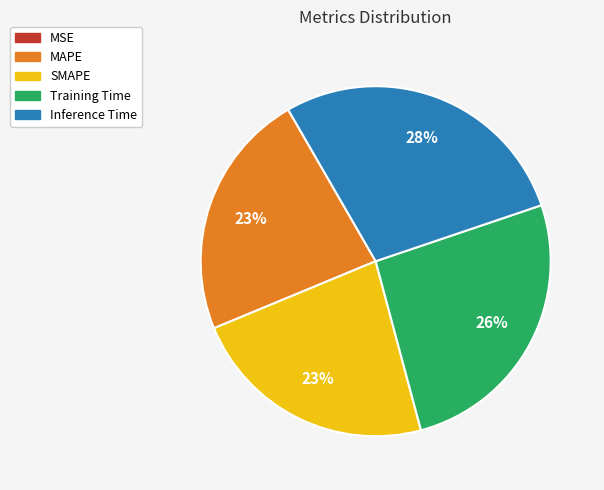

Is there a majority slice in this chart?

No